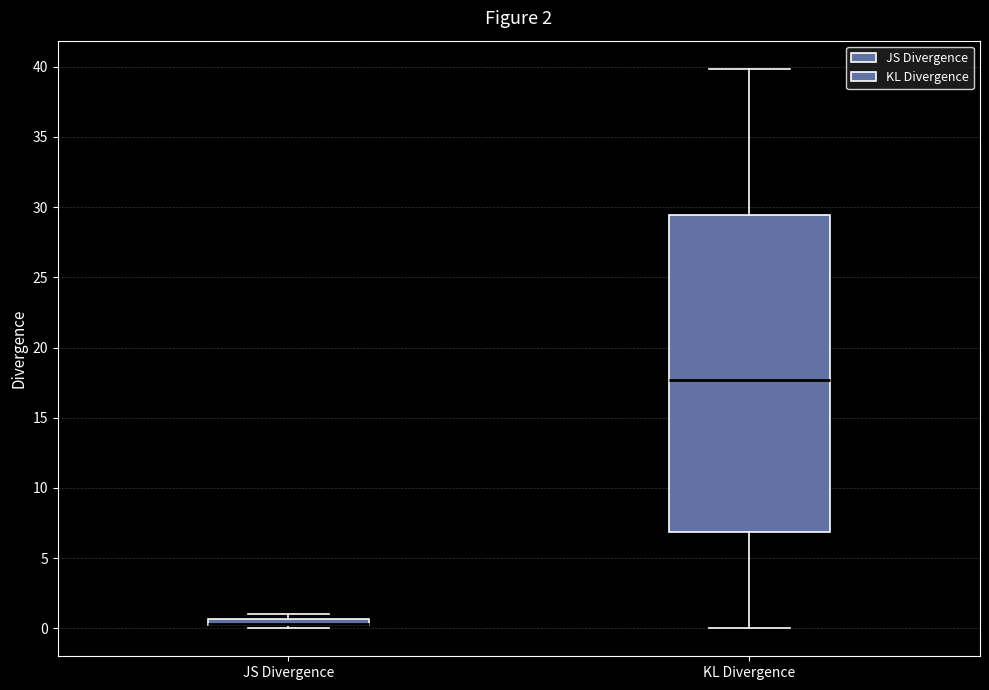

Comparing the boxes themselves (not the whiskers), which one is the tallest?

KL Divergence